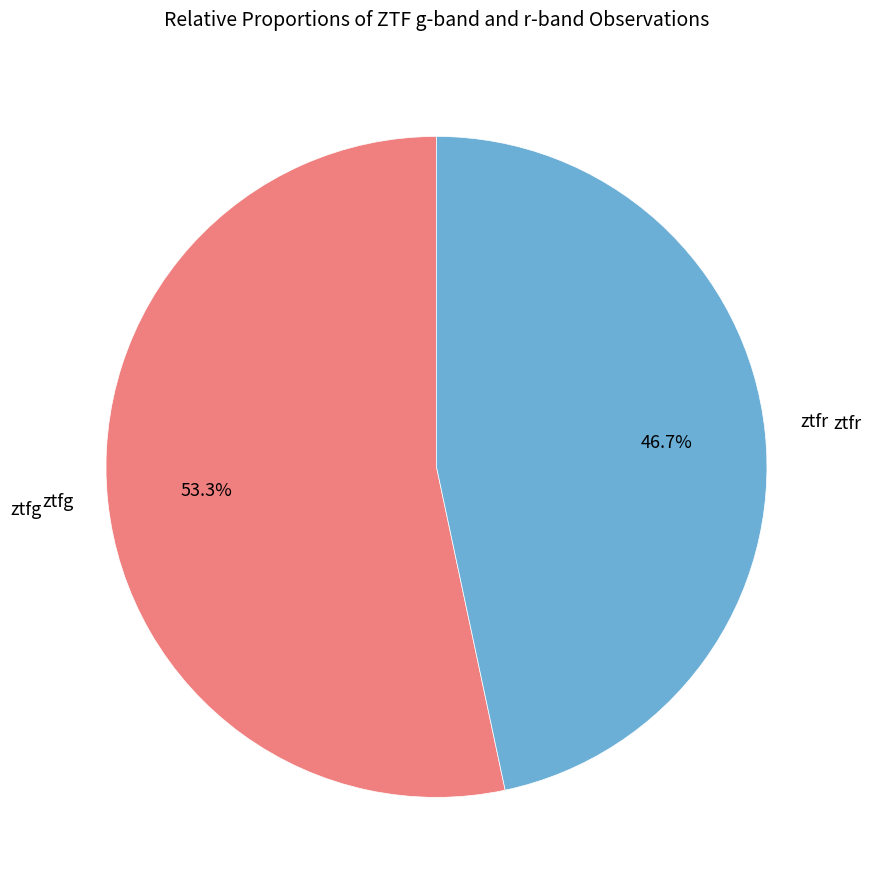

Is it true that ztfg is 53% of the pie?

True